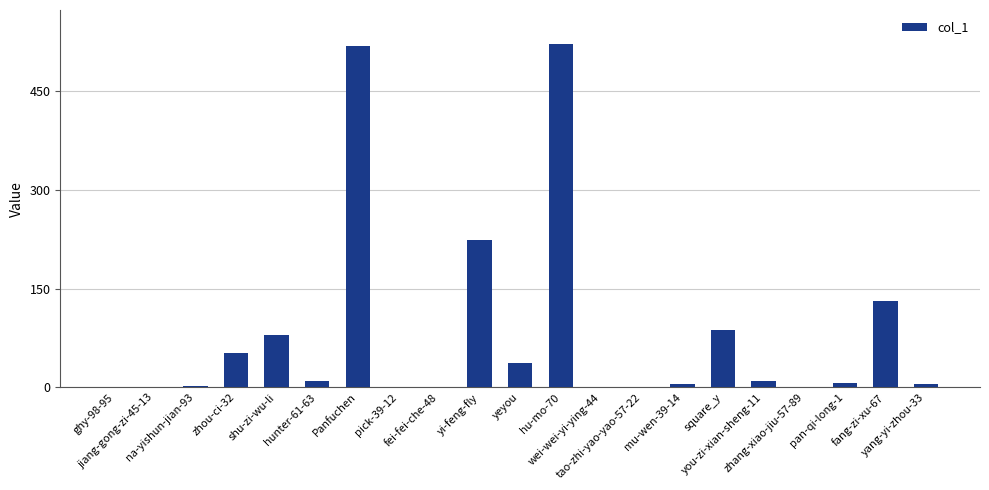

What is the greatest value displayed?

521